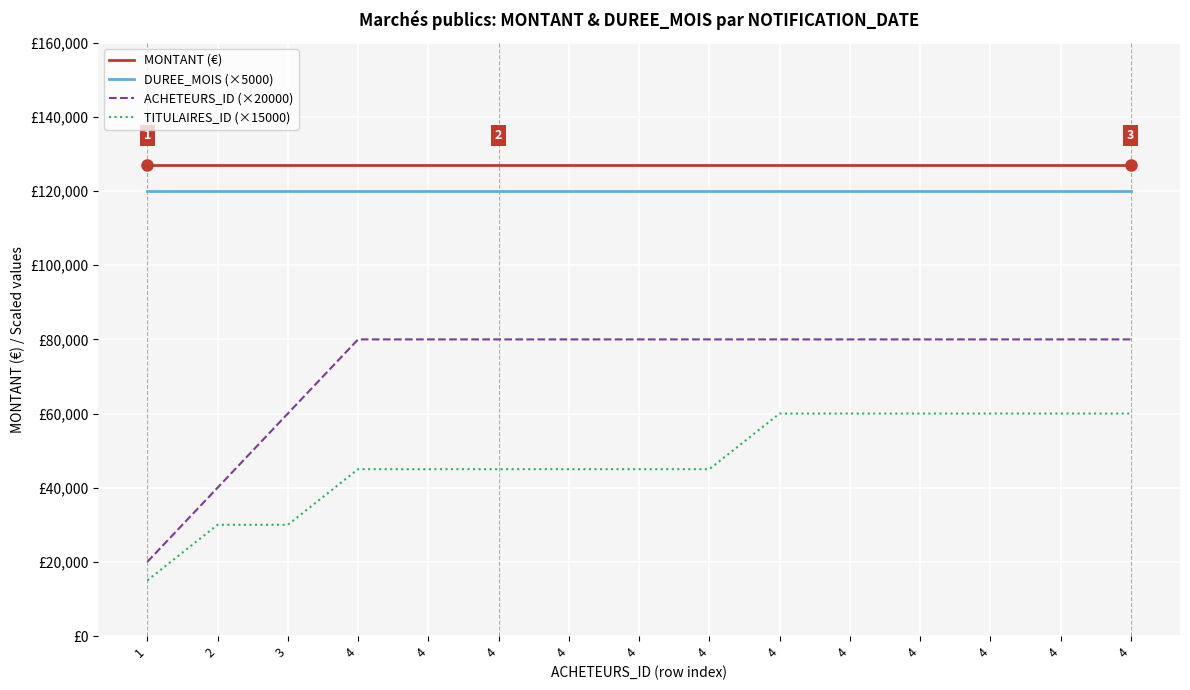

Is this an area chart (filled region under the line)?

No